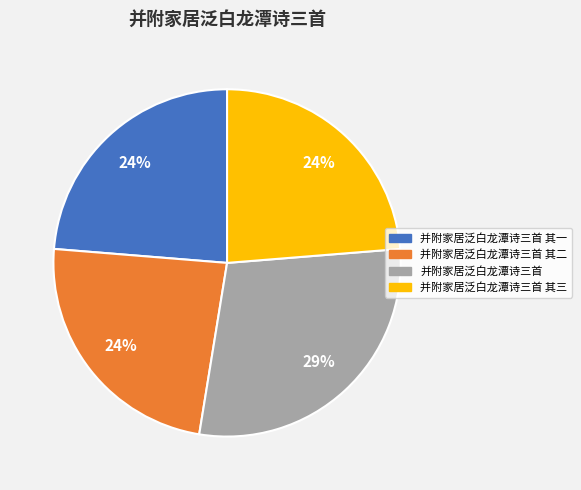

Combined, do 并附家居泛白龙潭诗三首 and 并附家居泛白龙潭诗三首 其二 account for over 50%?

Yes